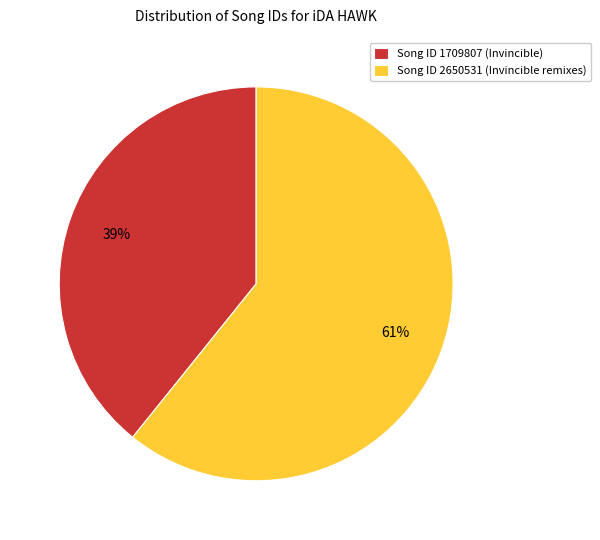

Rank the categories by value from lowest to highest.

Song ID 1709807 (Invincible), Song ID 2650531 (Invincible remixes)